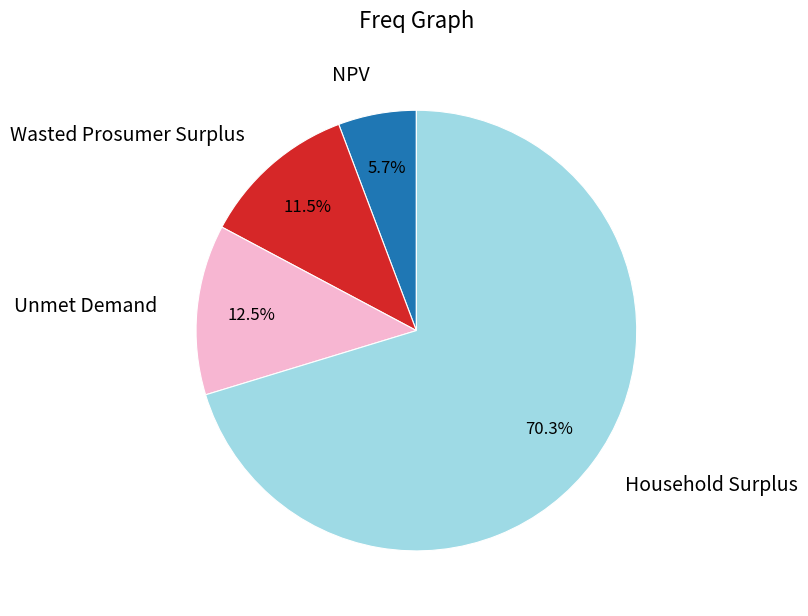

True or false: Household Surplus accounts for 58% of the total.

False